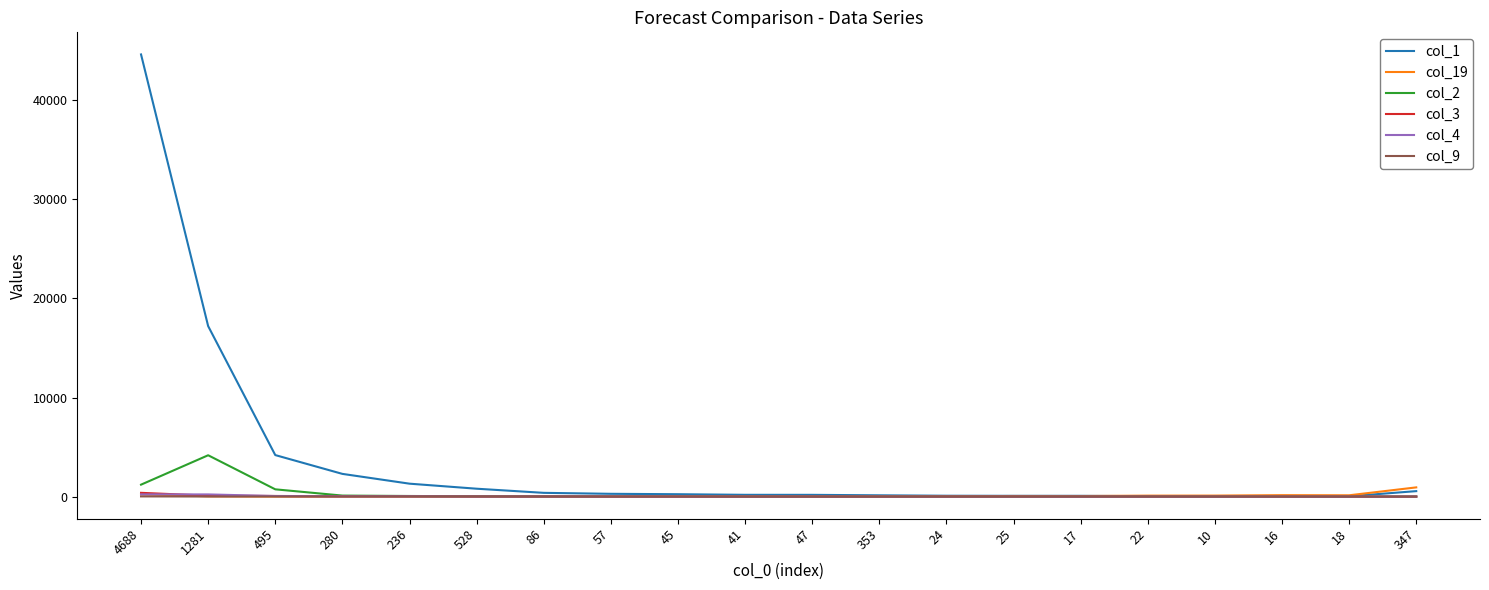

At which category is the sum across all series the highest?

4688